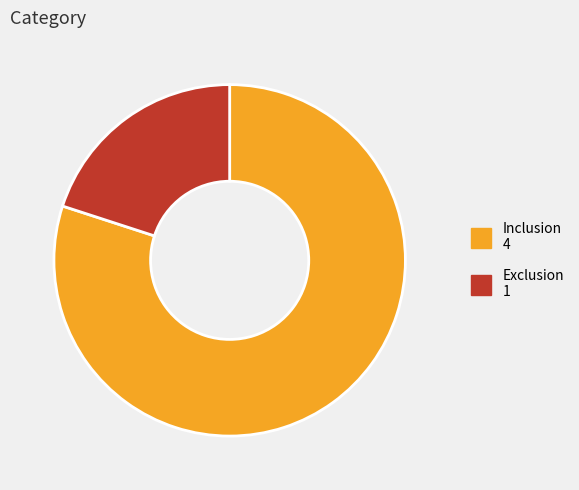

Is it true that Exclusion is 20% of the pie?

True